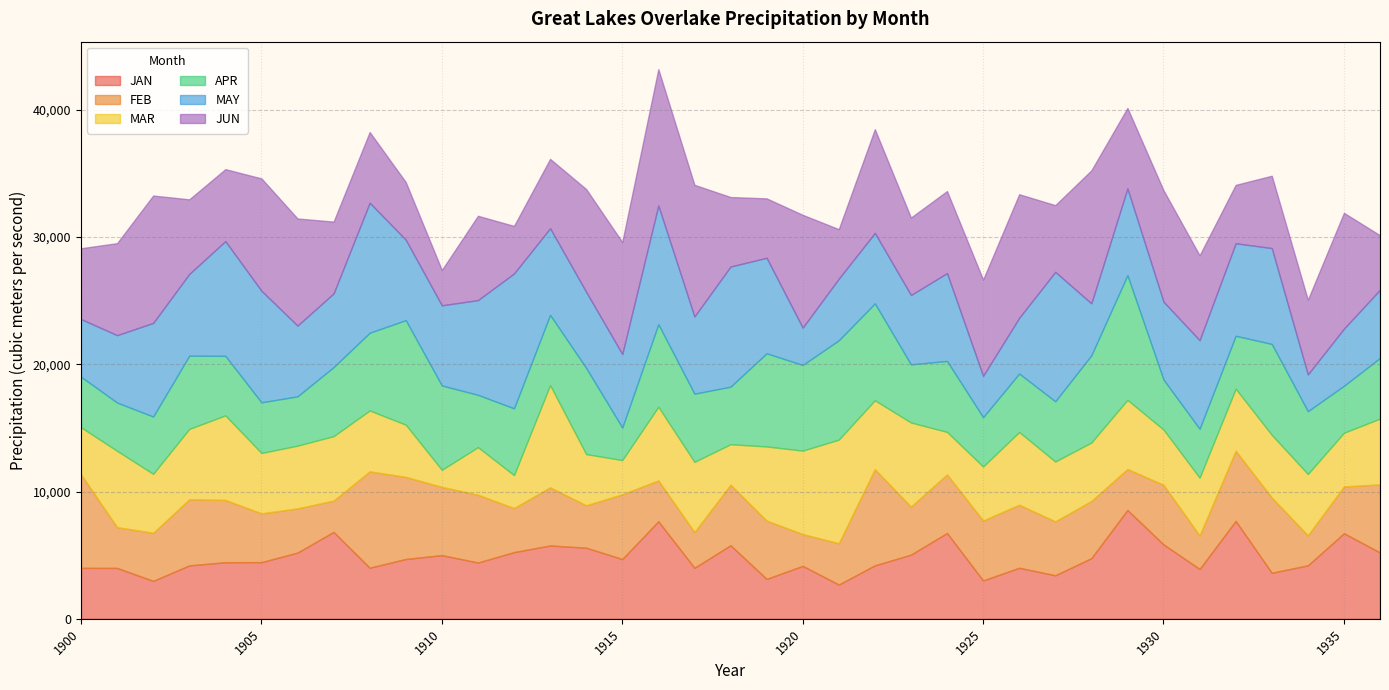

Which series changed the most between 1913 and 1920?

MAY